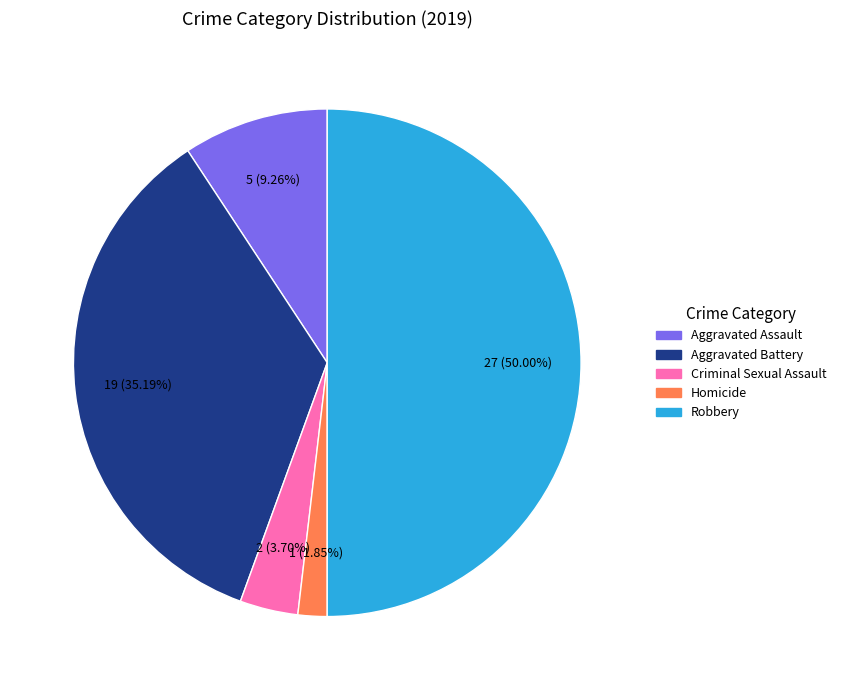

What is the ratio of the value at Criminal Sexual Assault to the value at Robbery?

0.1